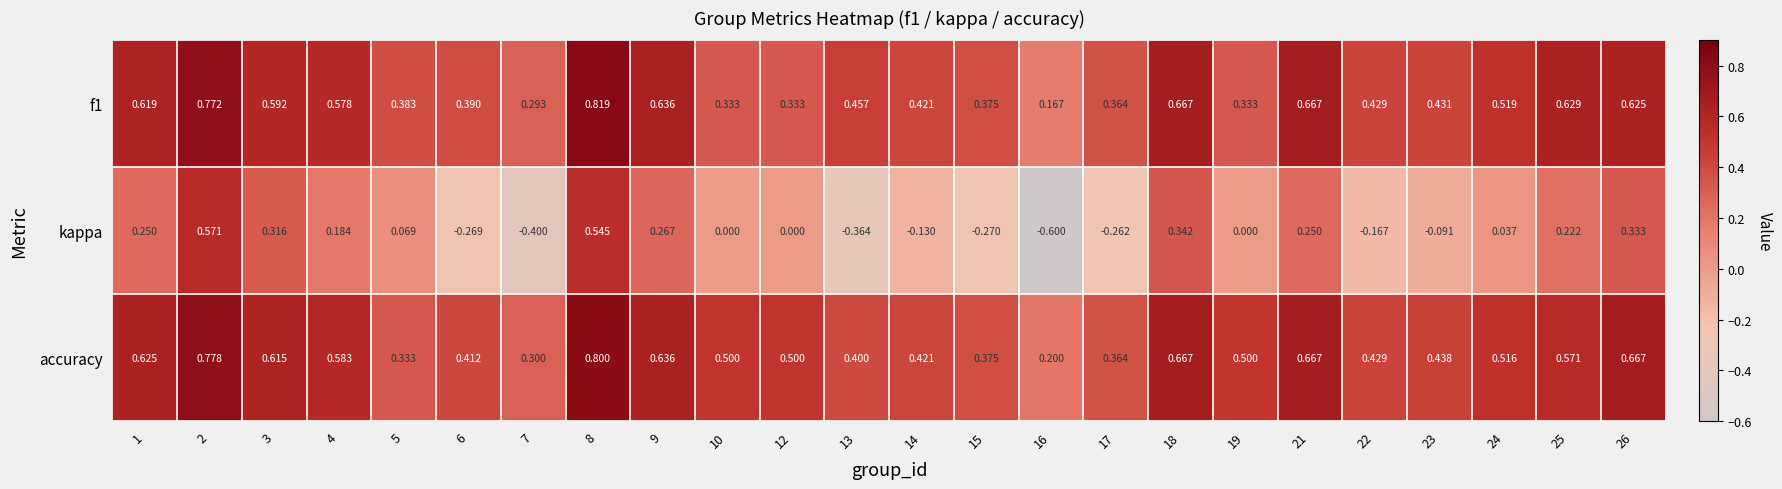

Which series has the widest spread of values?

kappa